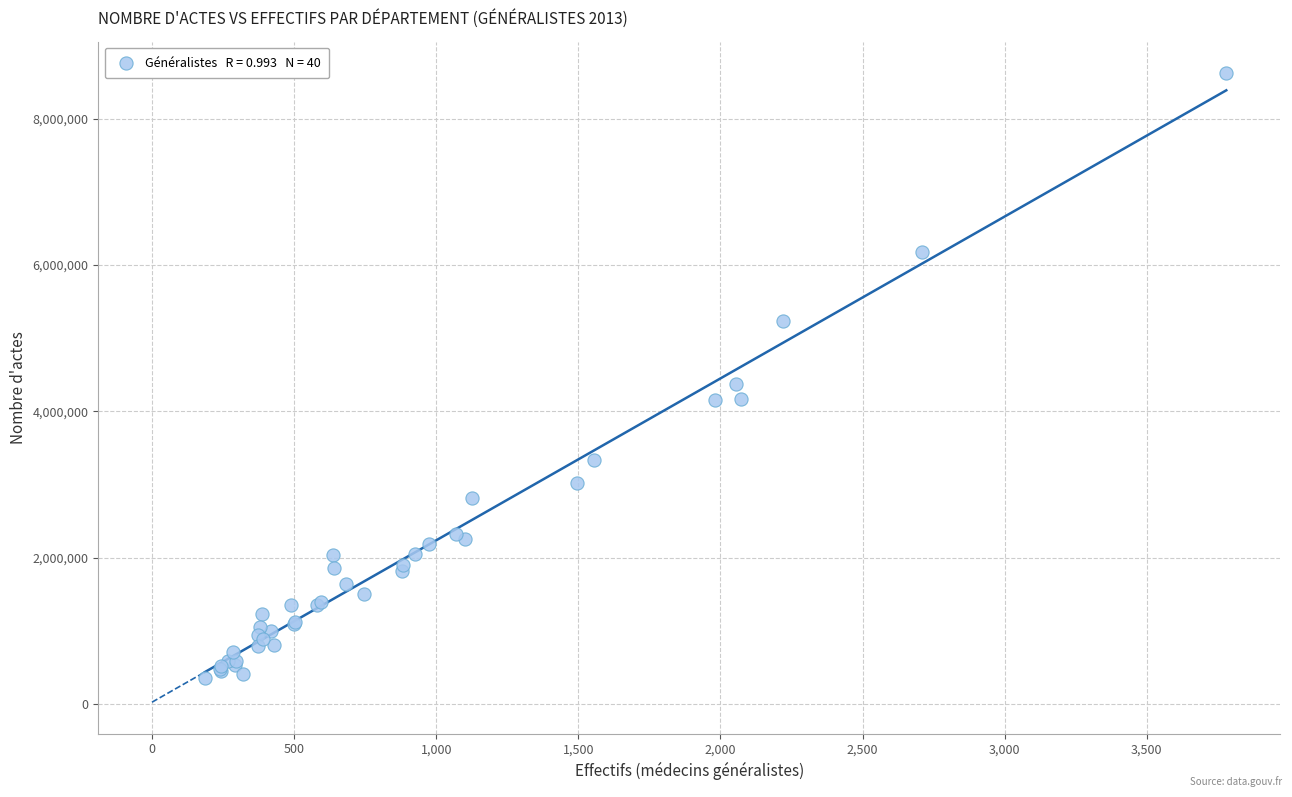

What Y value in the scatter plot is closest to 4489773?

4376295